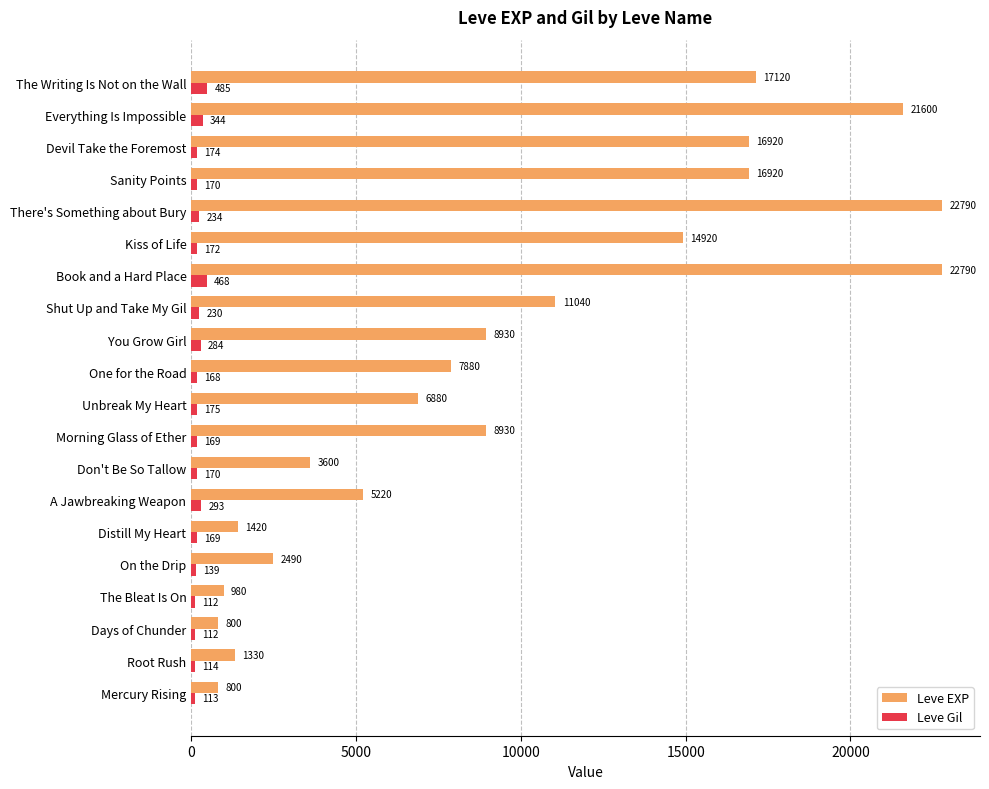

At which category is the sum across all series the highest?

Book and a Hard Place